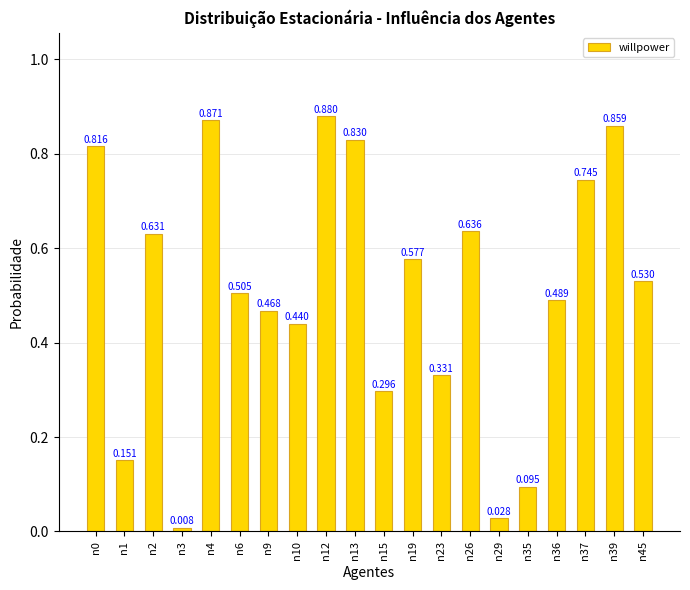

True or false: the data shows 0.2 at n19.

False